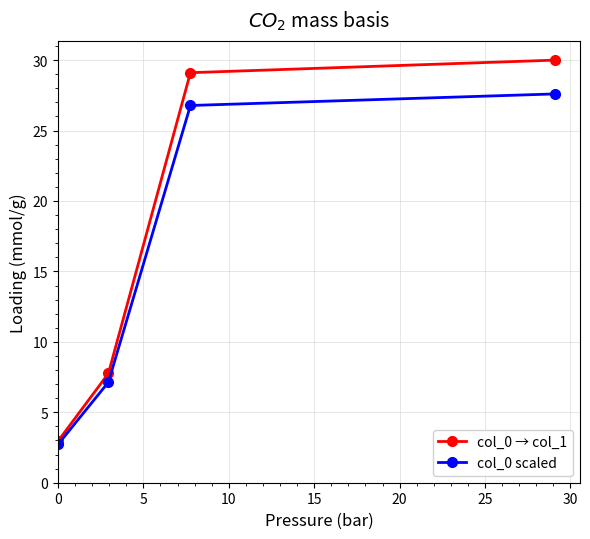

Reading right to left, transcribe all the data shown in this chart.

col_0 → col_1: 30.0	29.1	7.8	3.0
col_0 scaled: 27.6	26.8	7.1	2.7